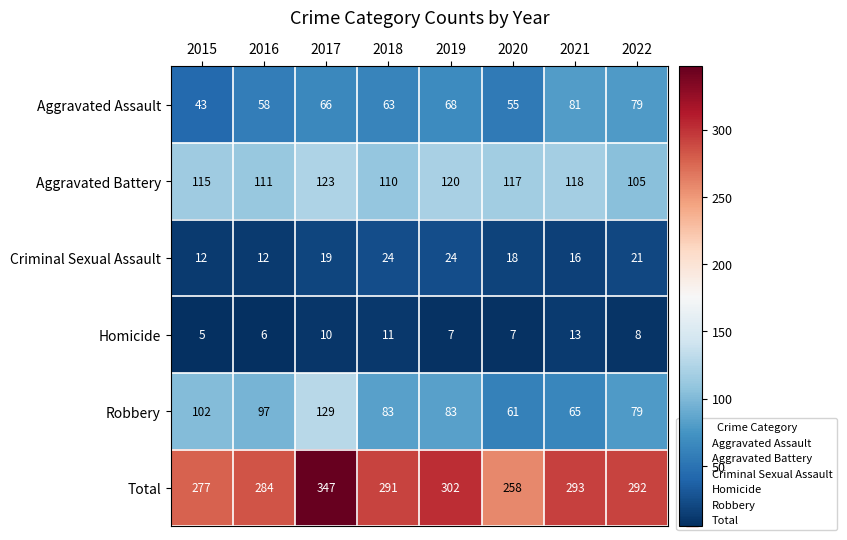

Which series has the largest range (max minus min)?

Total